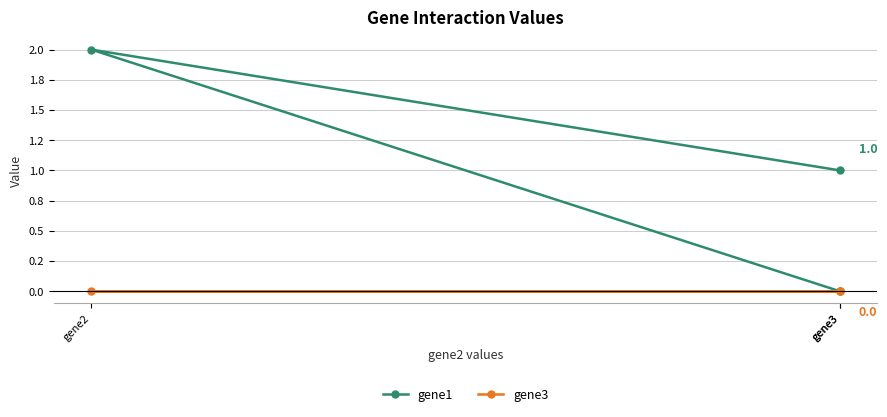

The gene1 series shows -0.9 at gene3. True or false?

False